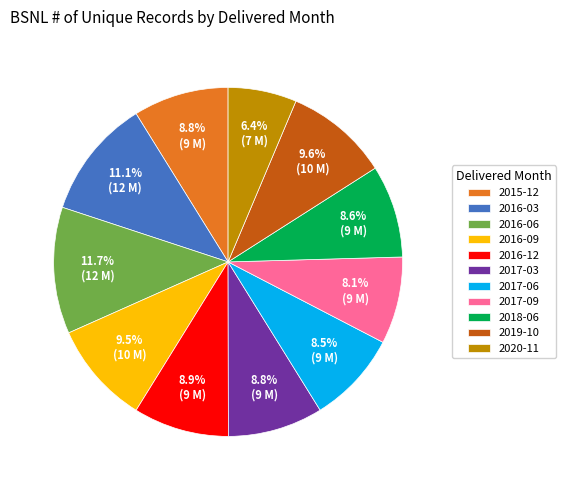

Which has a higher value, 2016-06 or 2015-12?

2016-06